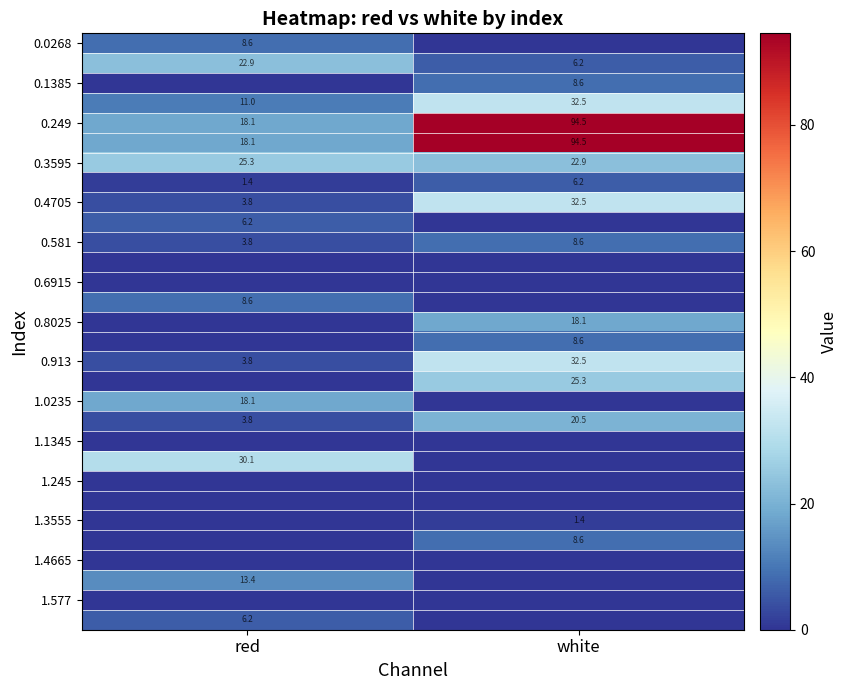

The value of 0.913 at red is 2.6. True or false?

False